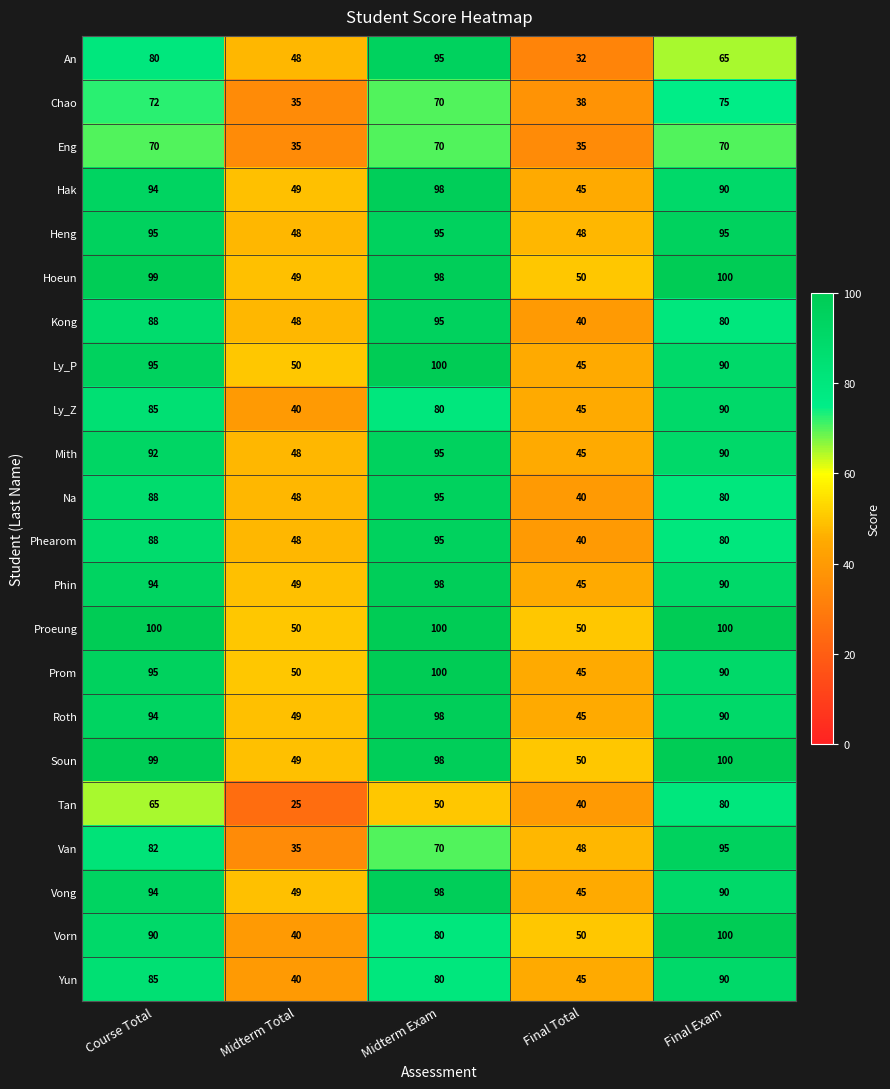

What is the difference between the highest and lowest values at Final Total?

18